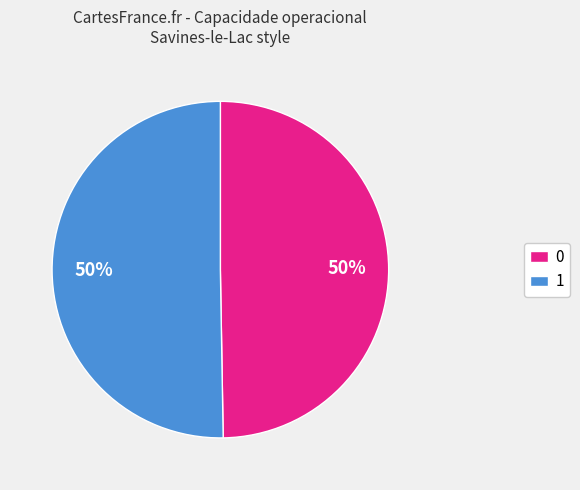

Approximately how many times larger is the value at 0 compared to 1?

1.0